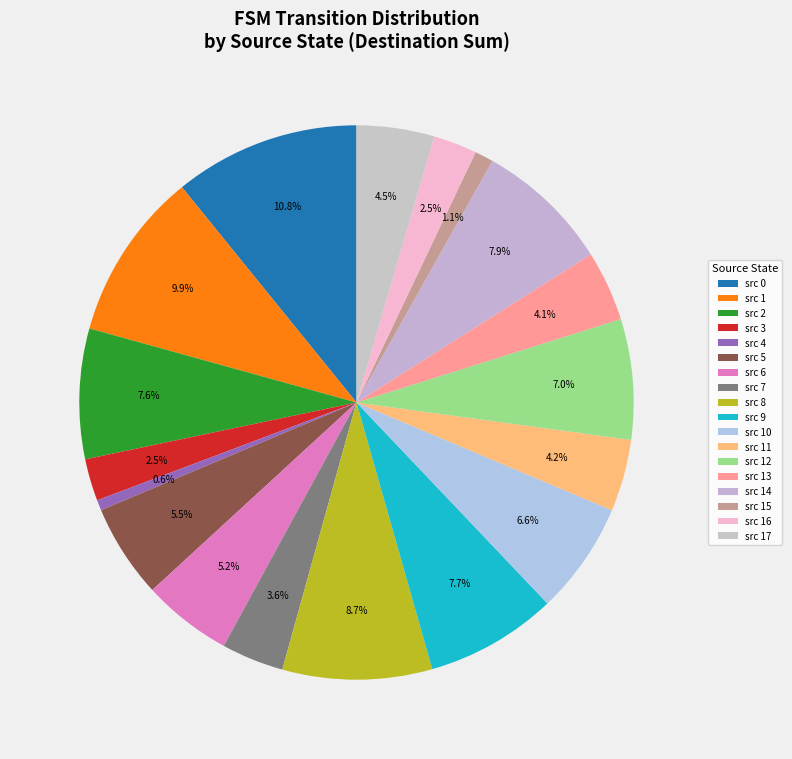

Count the number of slices in the pie.

18